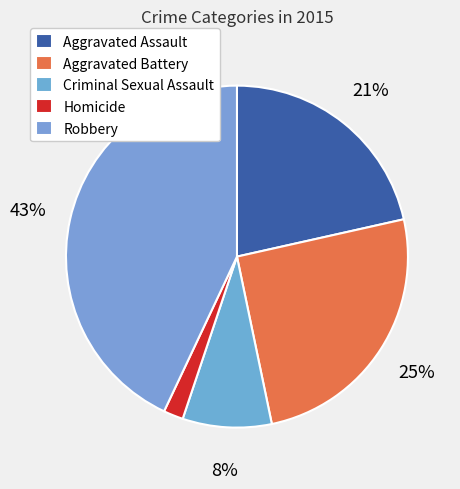

What percentage is the Aggravated Assault slice, to the nearest percent?

21%